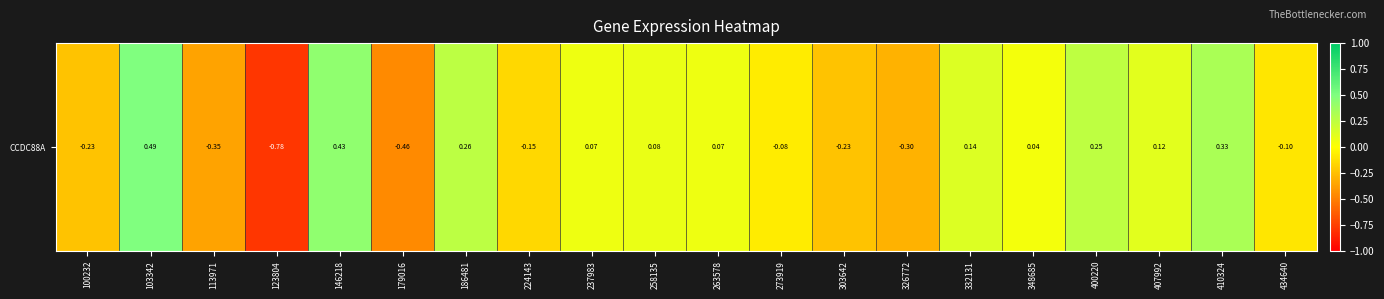

True or false: the data shows -0.5 at 179016.

True